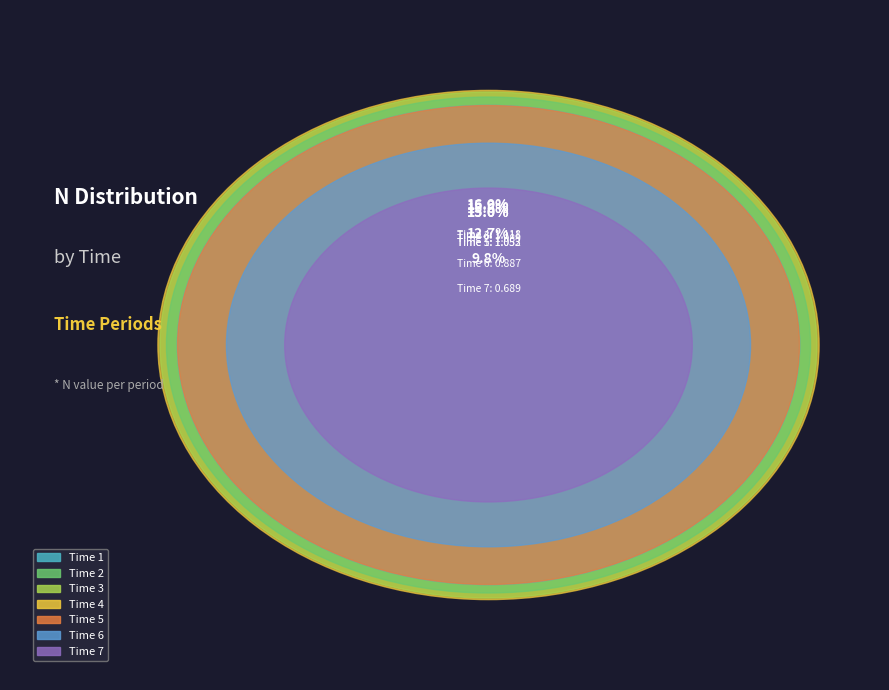

Is there a majority slice in this chart?

No